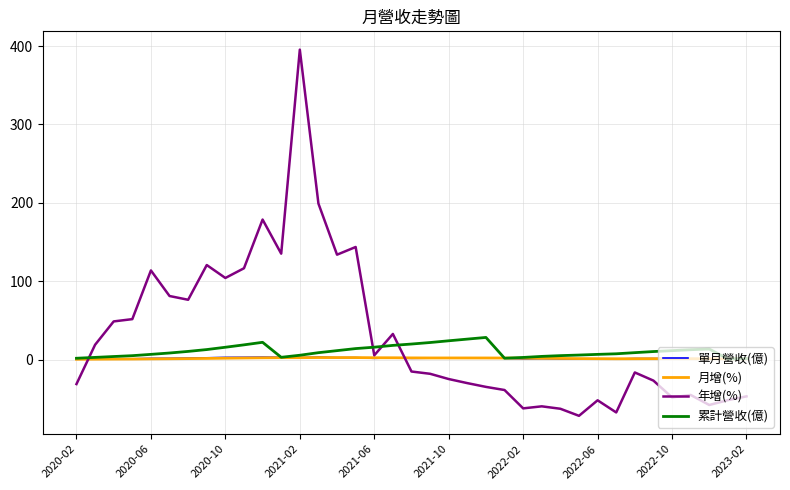

What is the difference between the maximum and minimum values in the 月增(%) series?

2.2